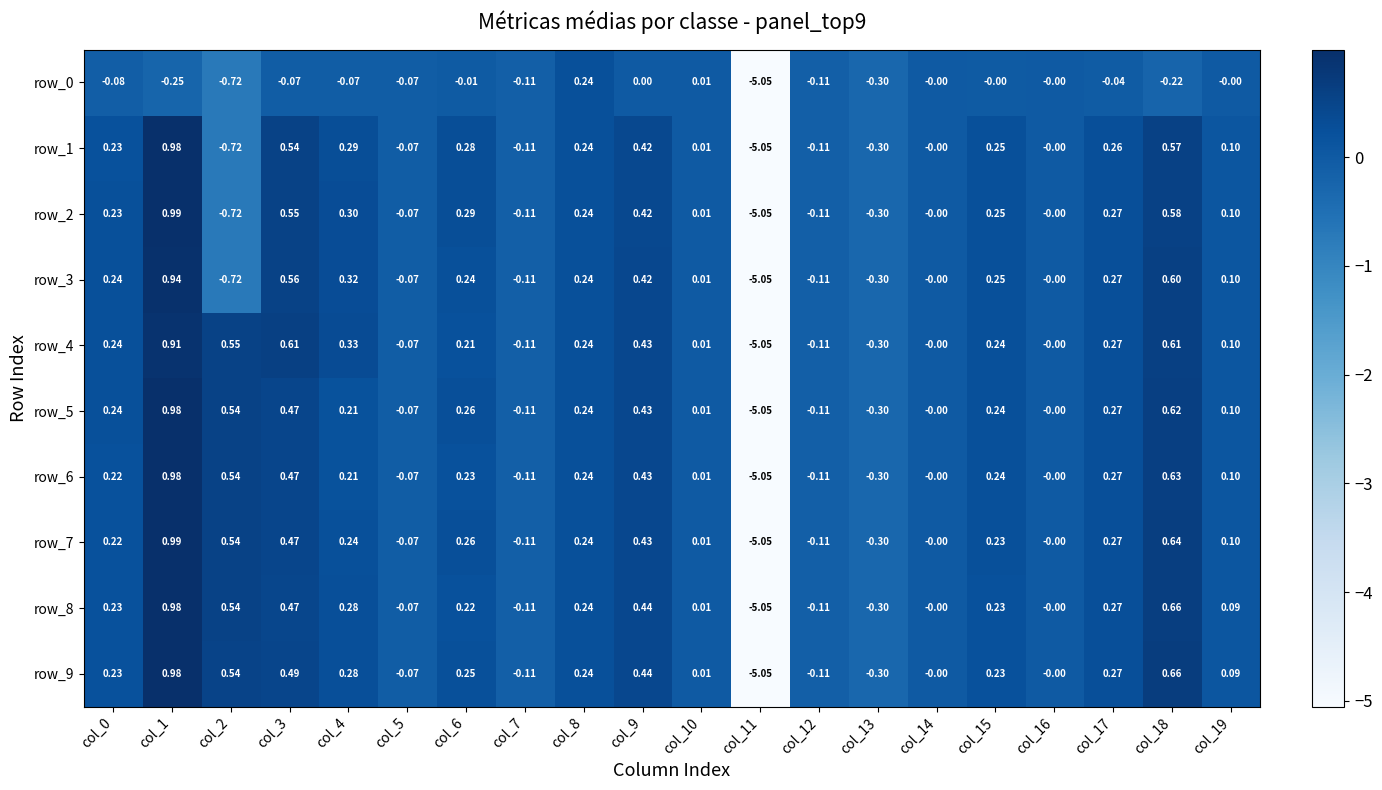

Which series has the largest total across all categories?

row_4